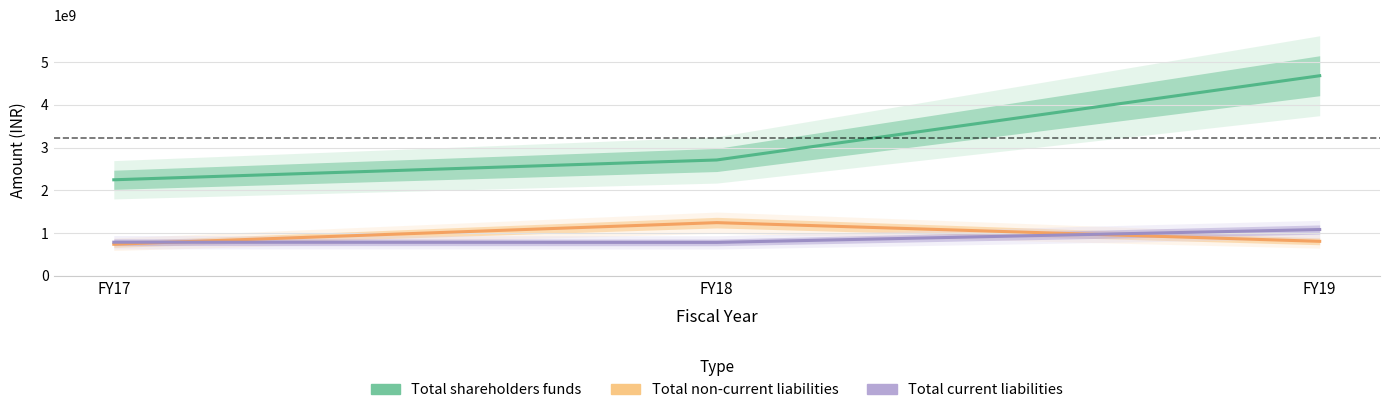

What is the value of the Total shareholders funds point at the 3rd from the left?

4680801062